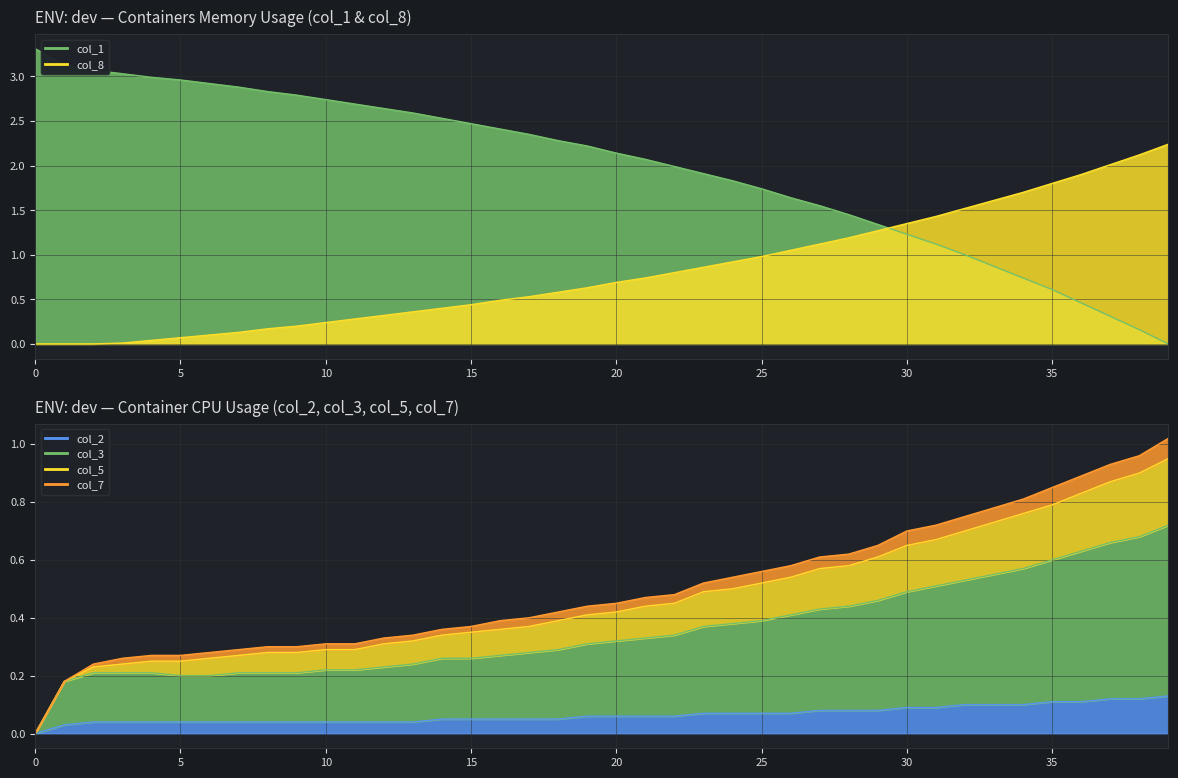

What is the difference between the second highest and minimum values in the col_2 series?

0.1